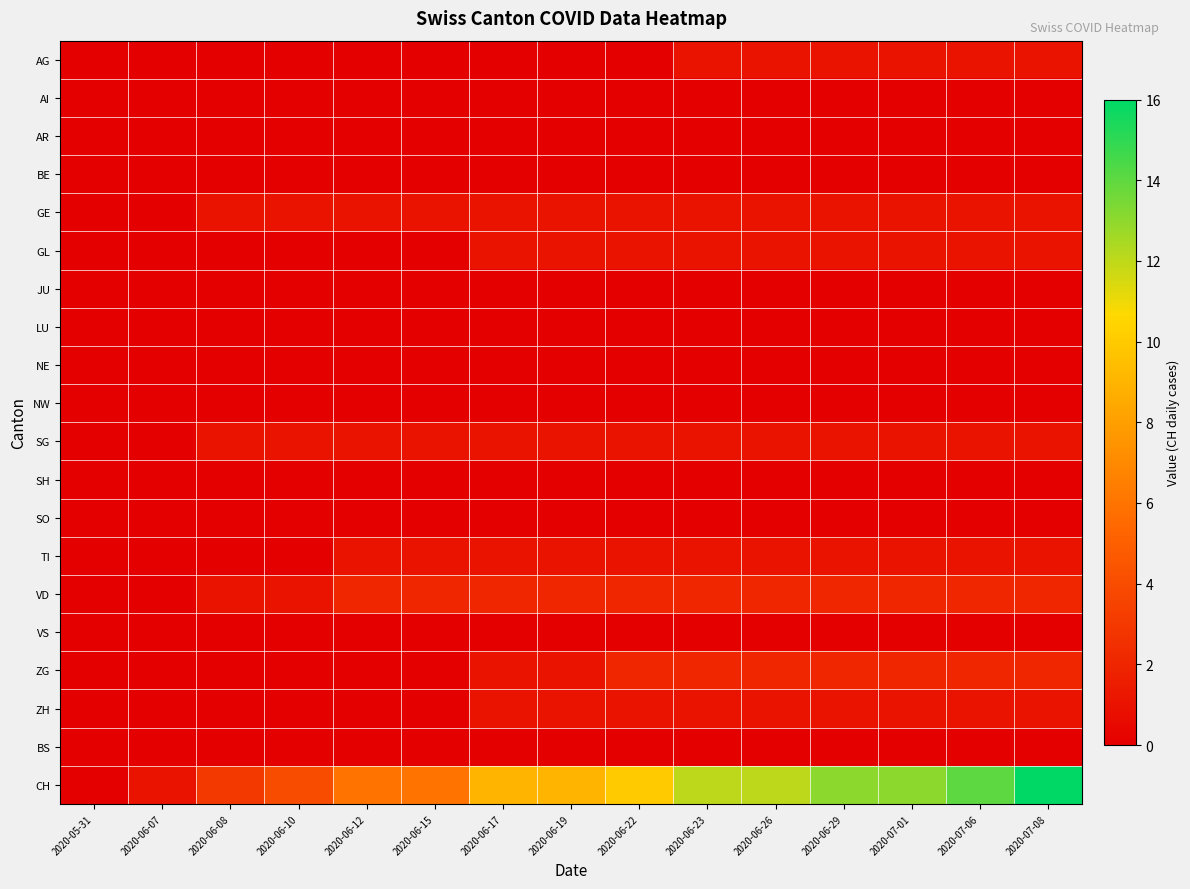

What is the greatest value displayed?

16